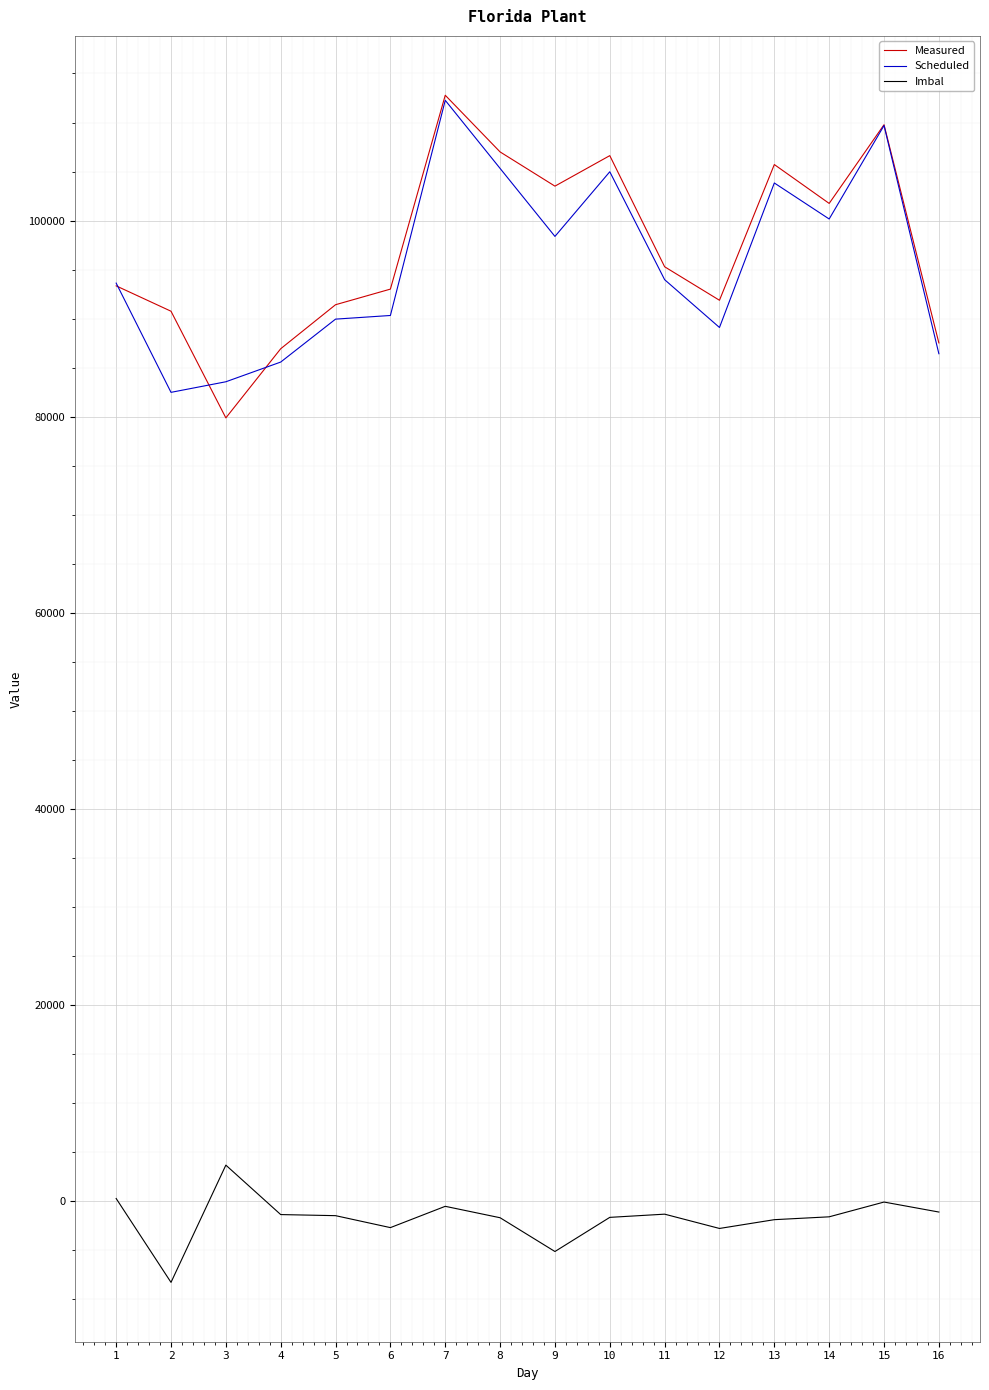

Is the value of Imbal at 16 greater than the value of Measured at 5?

No